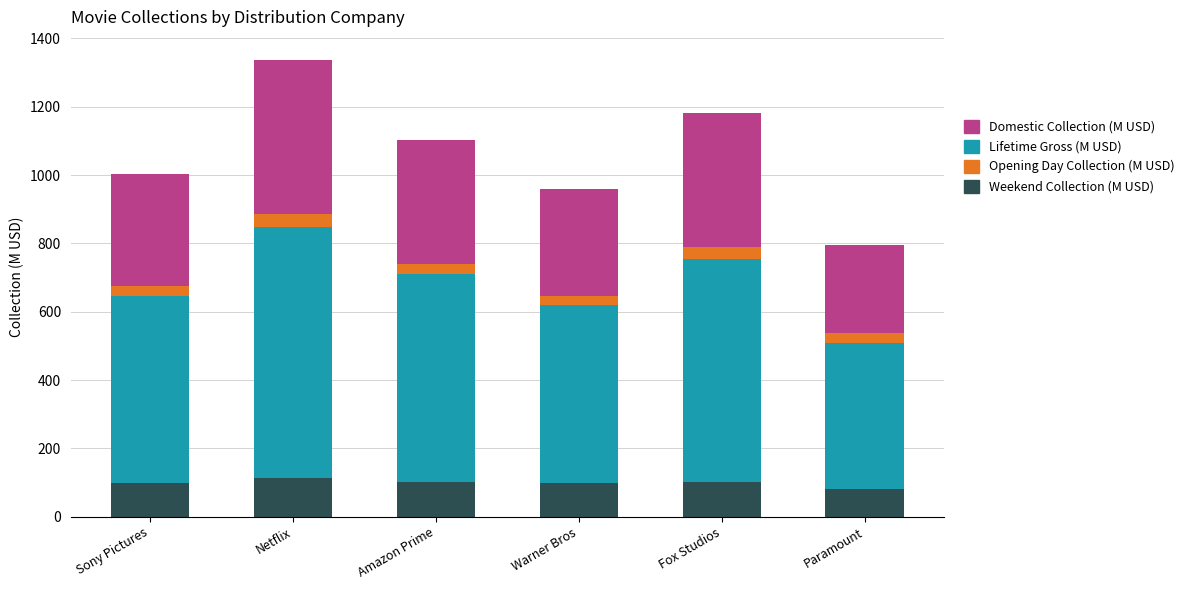

What is the sum of all Weekend Collection (M USD) values?

596.1